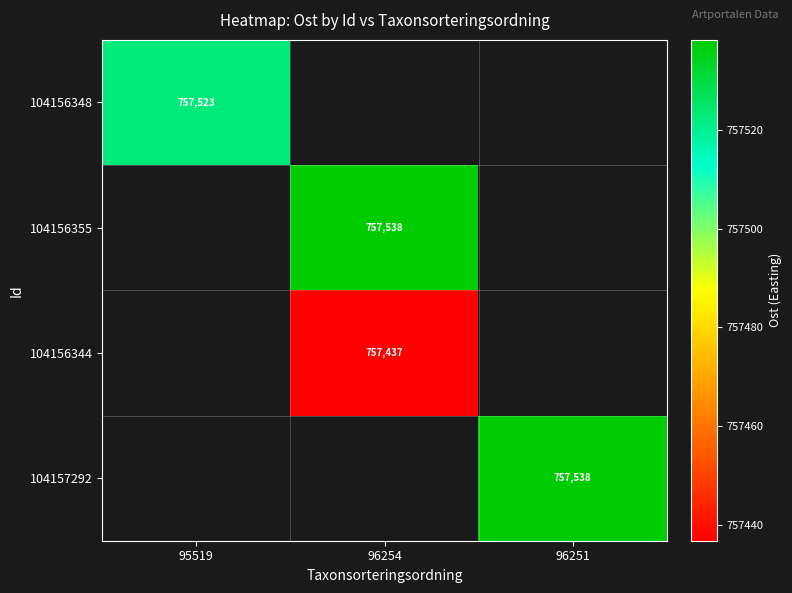

Which category has the highest value in the 104156348 series?

95519